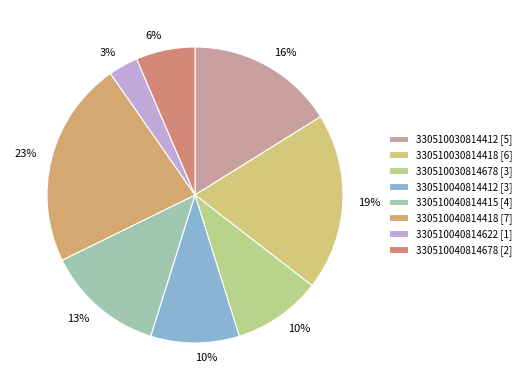

Combined, do 330510040814622 and 330510030814418 account for over 50%?

No